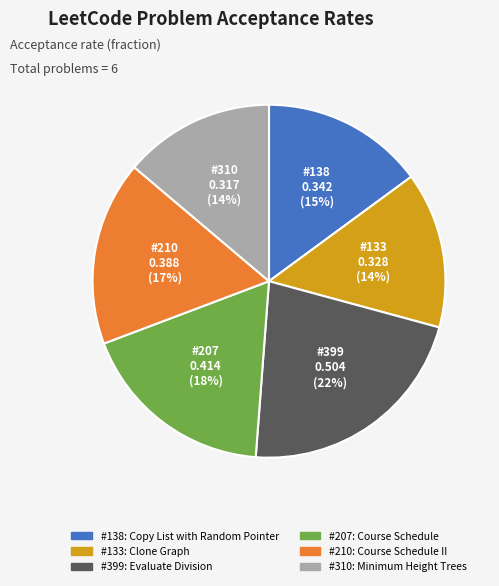

Is there any slice that represents more than half of the pie?

No